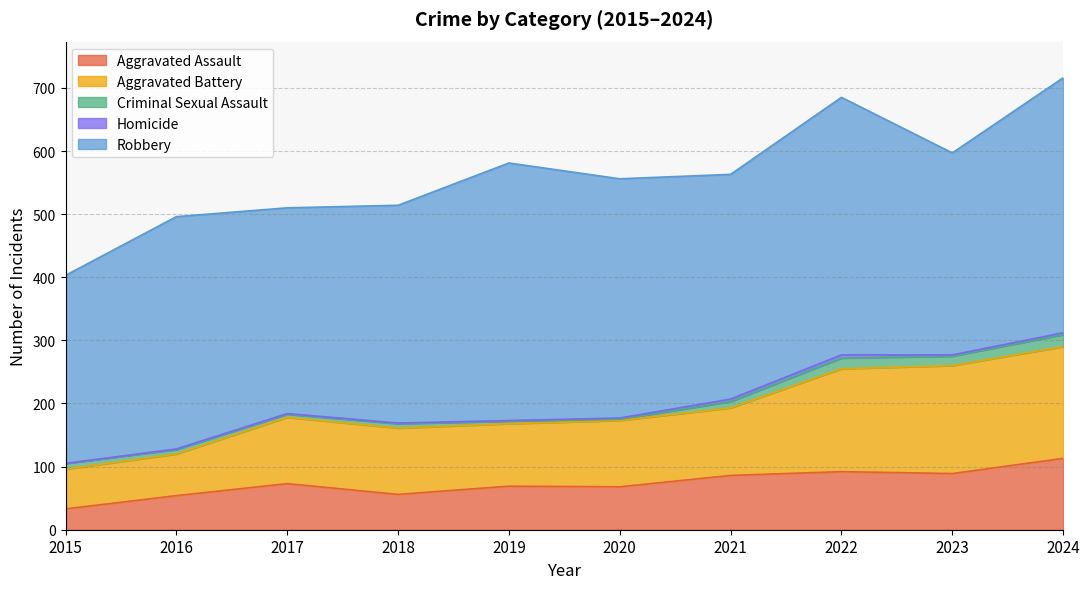

At which category is the sum across all series the highest?

2024